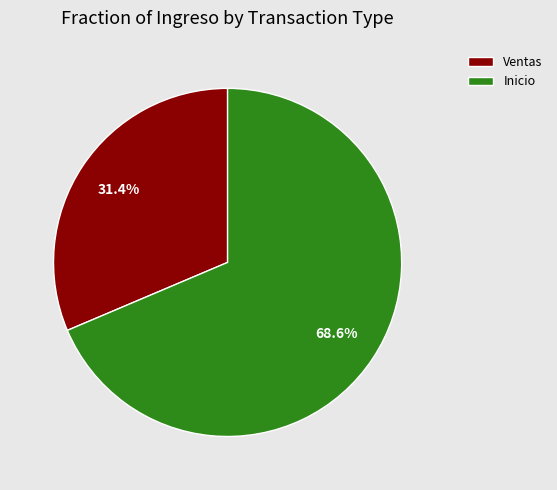

What is the ratio of the value at Inicio to the value at Ventas?

2.2